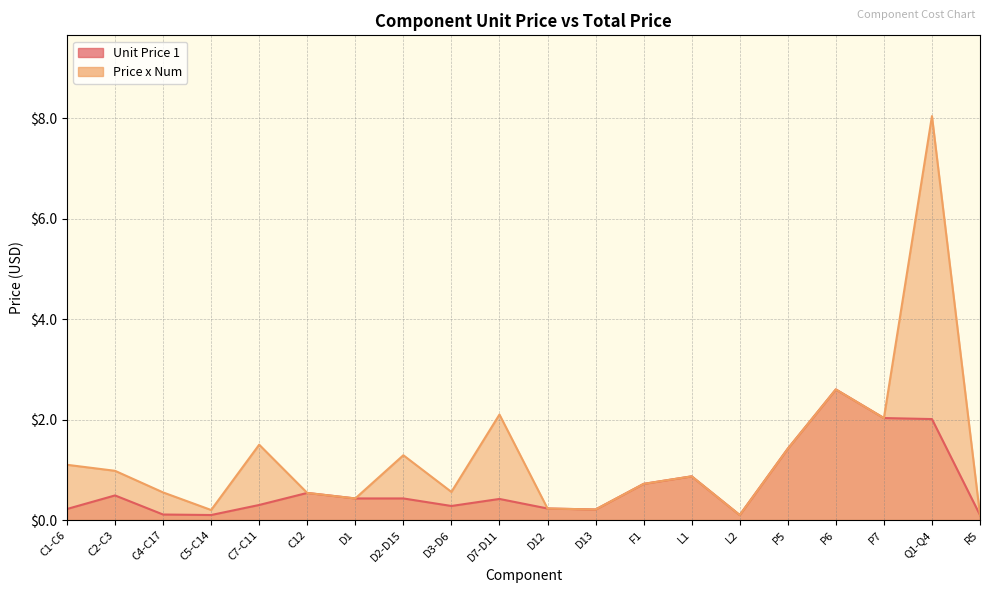

True or false: Price x Num and Unit Price 1 intersect in this chart.

False